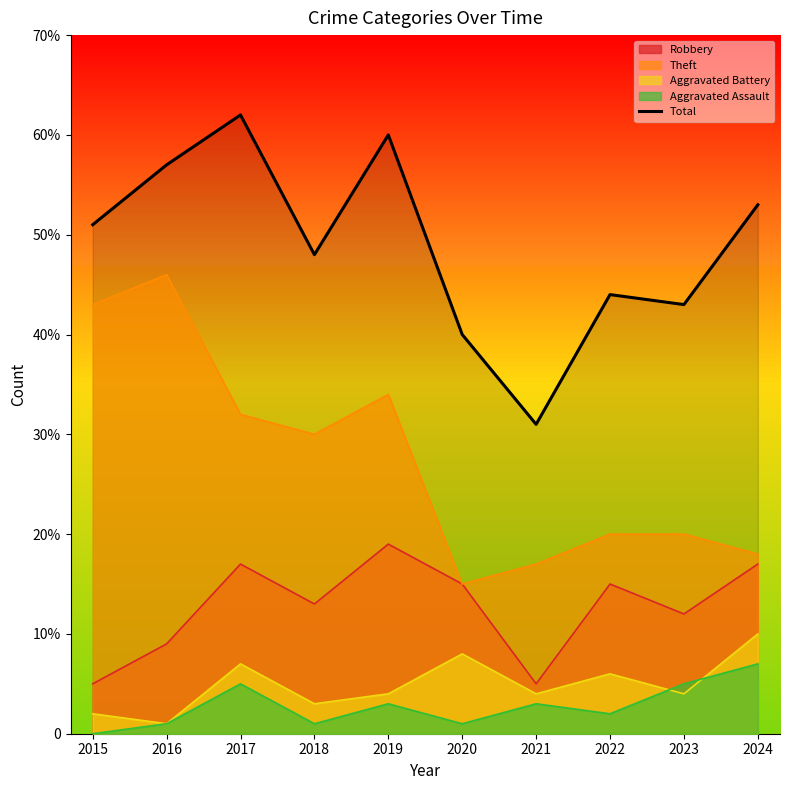

The value at 2019 is 85. True or false?

False